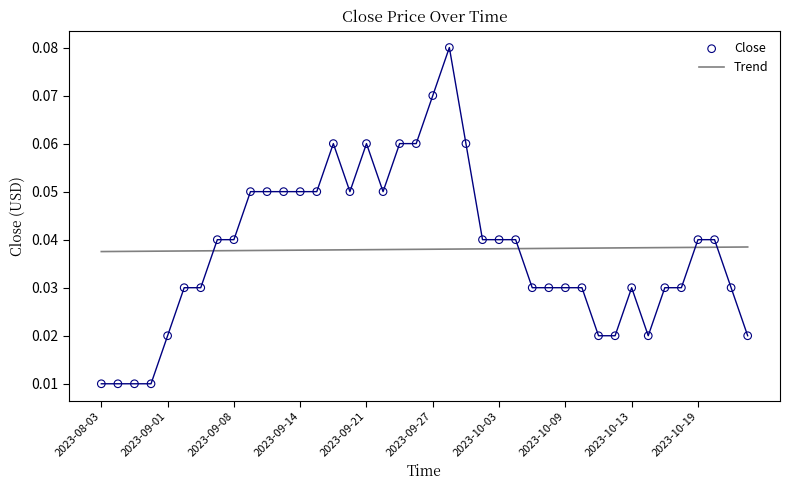

What are all the series names shown in the legend?

Trend, Close